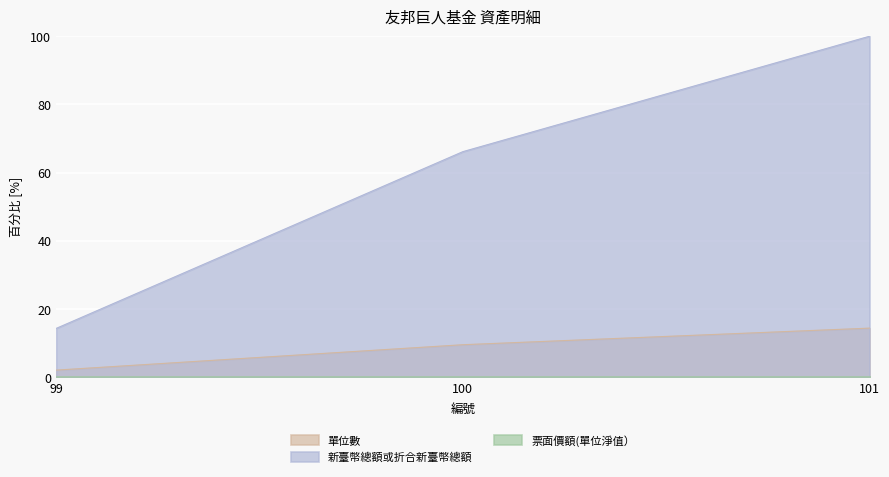

True or false: 單位數 has a value of 14.4 at 101.

True